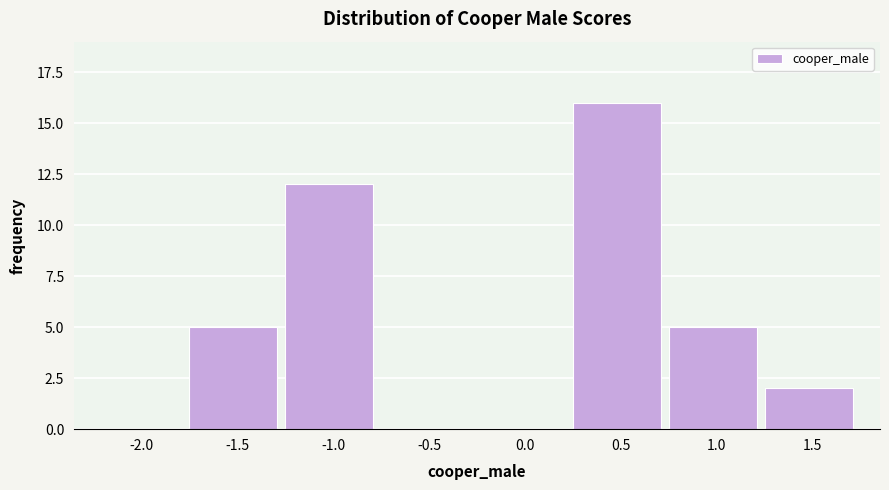

Reading left to right, what are all the values shown in this chart?

-2.0=0	-1.5=5	-1.0=12	-0.5=0	0.0=0	0.5=16	1.0=5	1.5=2